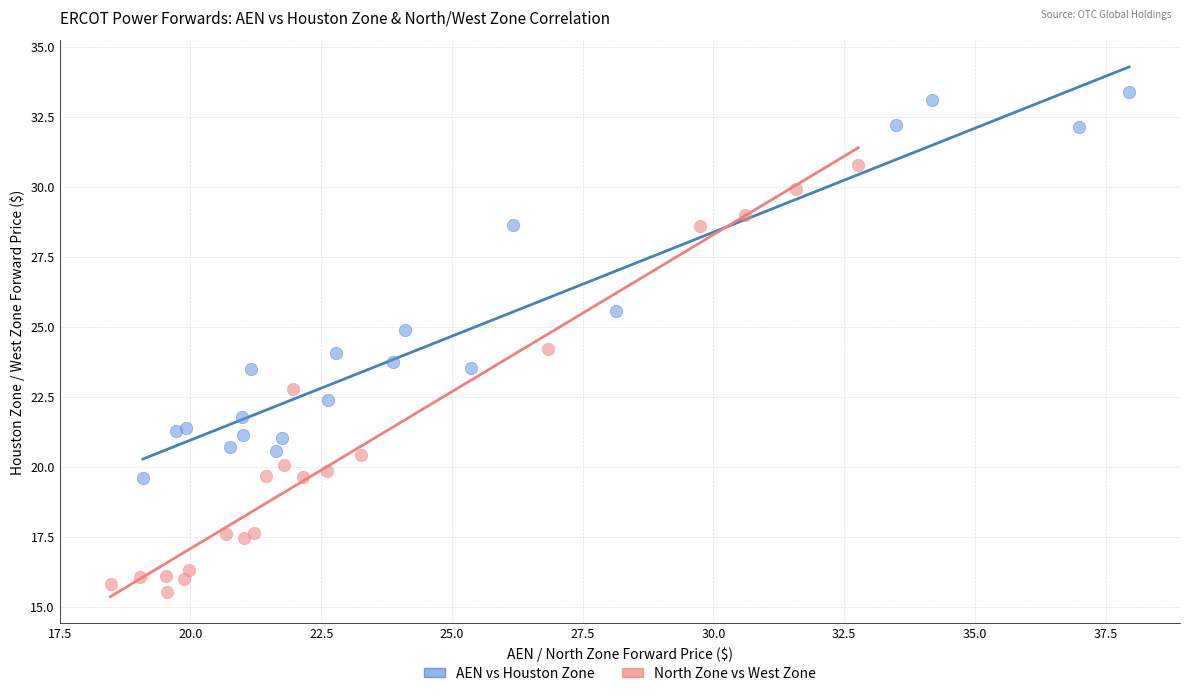

Which series reaches the maximum Y coordinate?

AEN vs Houston Zone